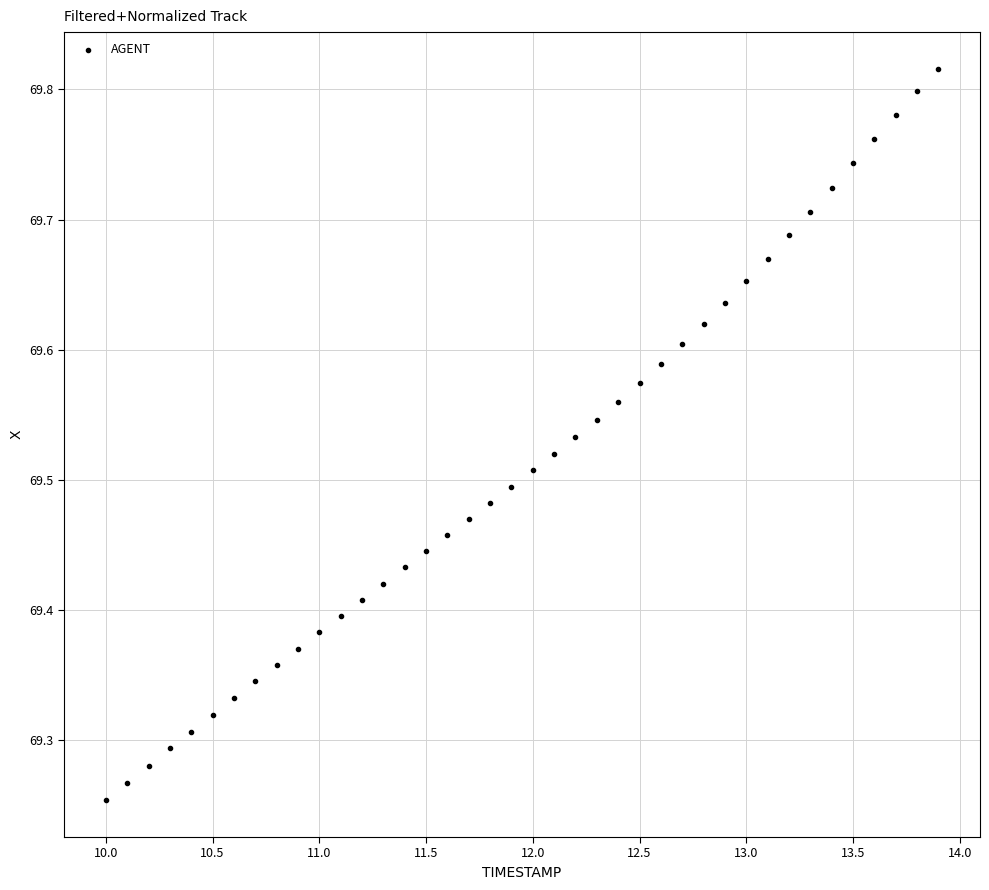

What is the range of Y values (max minus min)?

0.6